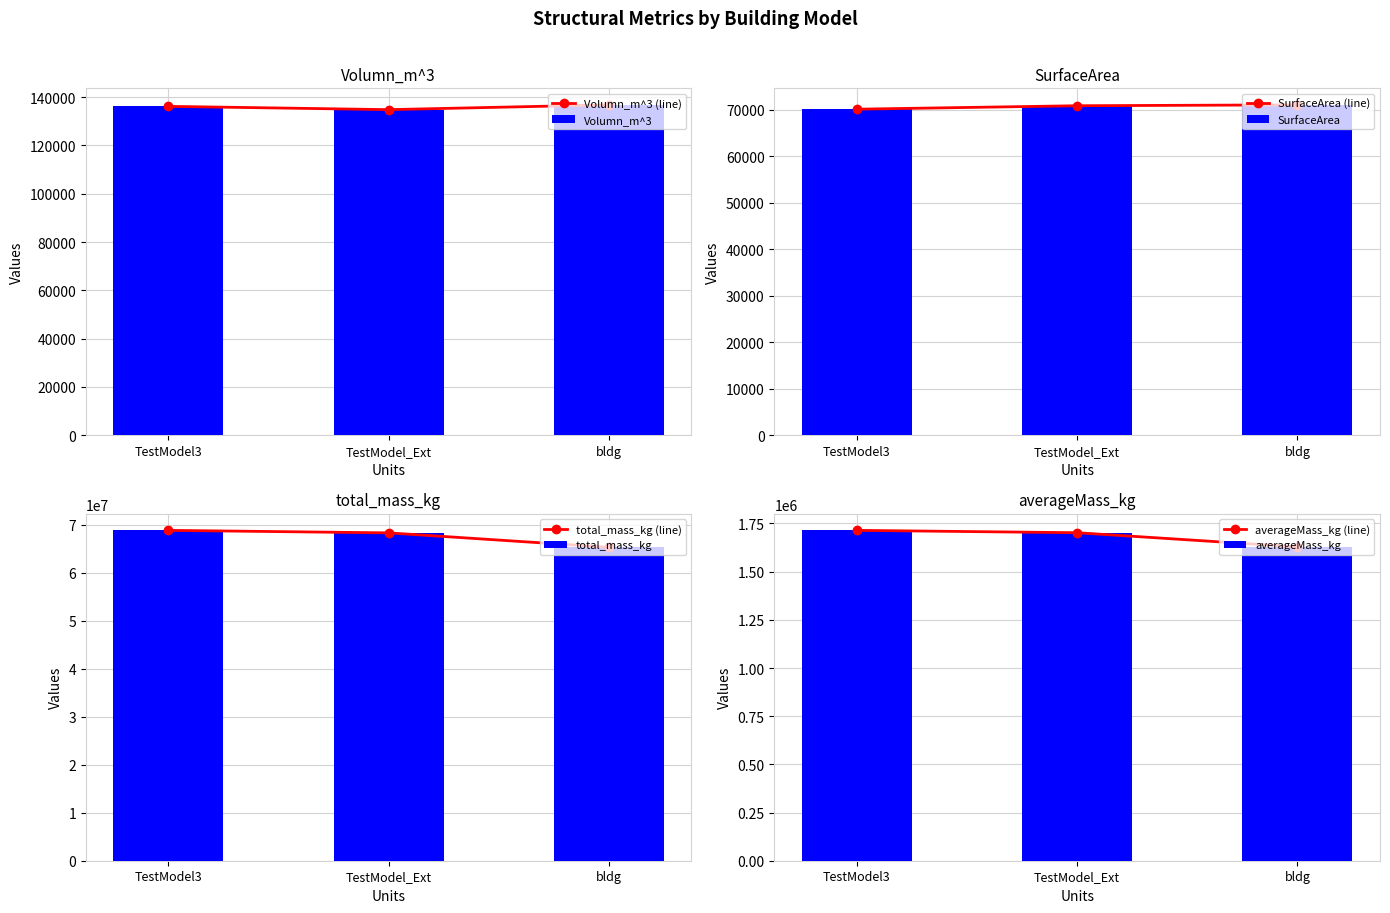

What is the highest value of the Volumn_m^3 series?

136804.5